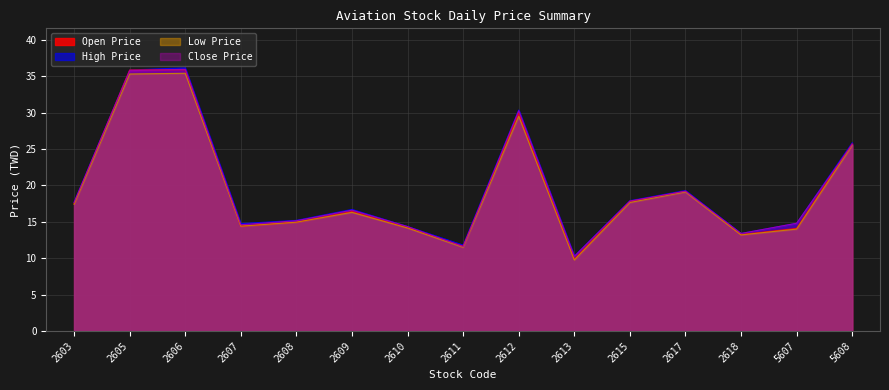

What is the difference between the highest and lowest values at 2606?

0.8